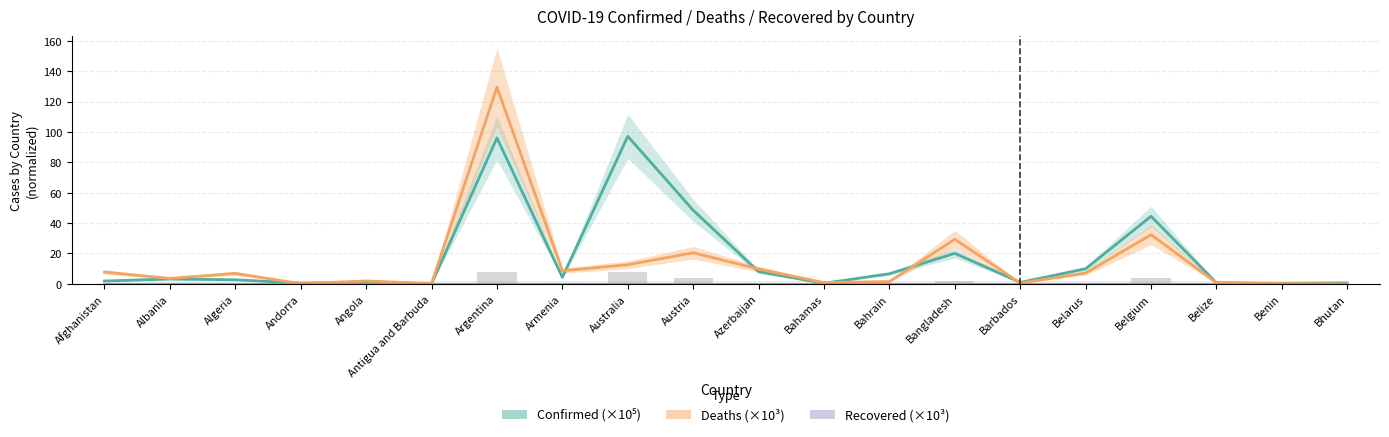

True or false: Confirmed (×10⁵) has a value of 1.0 at Bhutan.

False